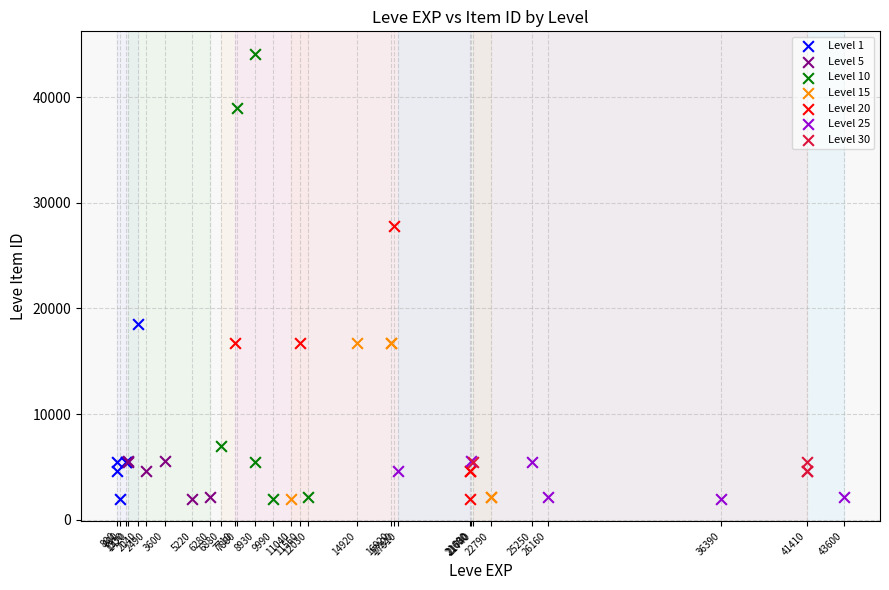

Which series has the widest spread of Y values?

Level 10